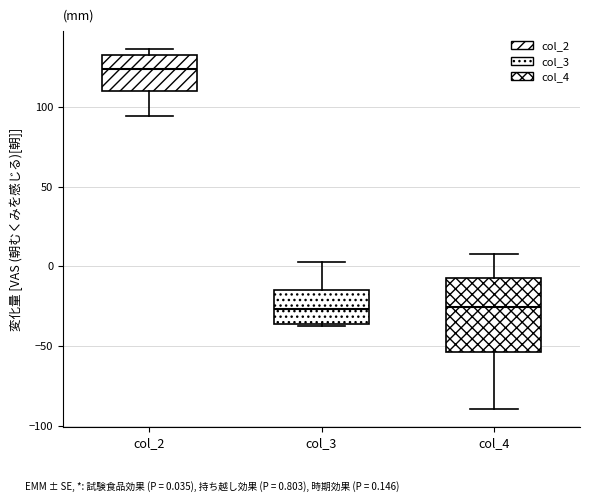

Reading left to right, transcribe this box plot: for each box, give where its median line is, the range the box spans, and where its two whiskers end, as read against the y-axis. The values are not printed on the chart, so give them approximately, as read against the axis.

col_2: median 125, box 110 to 135, whiskers 95 to 135 (just above the box's upper edge)
col_3: median -25, box -35 to -15, whiskers -40 to 5
col_4: median -25, box -55 to -5, whiskers -90 to 10